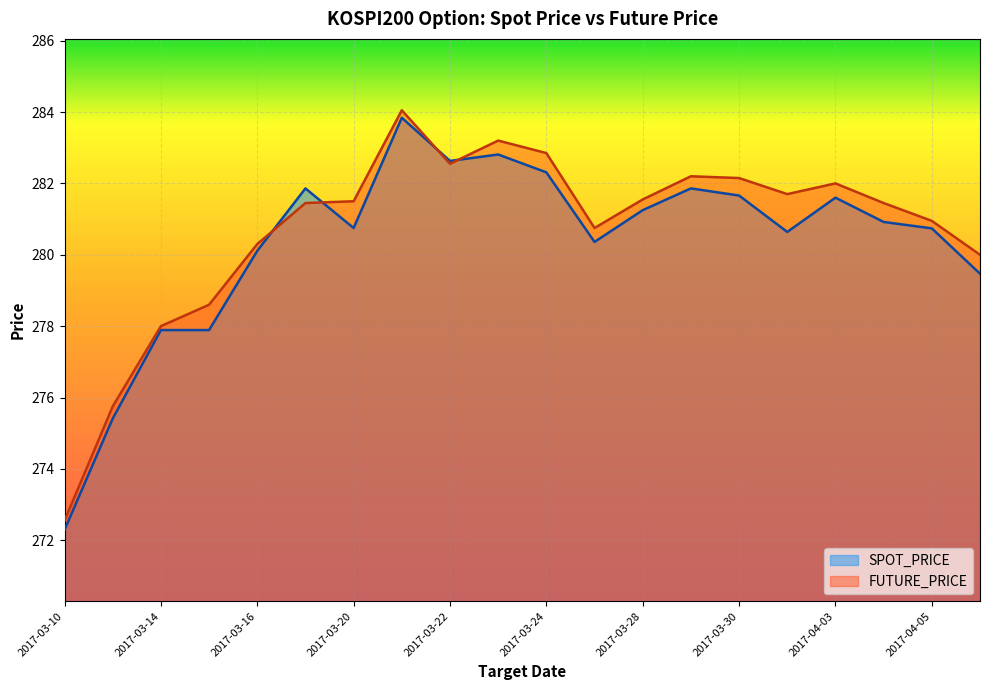

What is the difference between the FUTURE_PRICE values at 2017-03-27 and 2017-03-10?

8.2